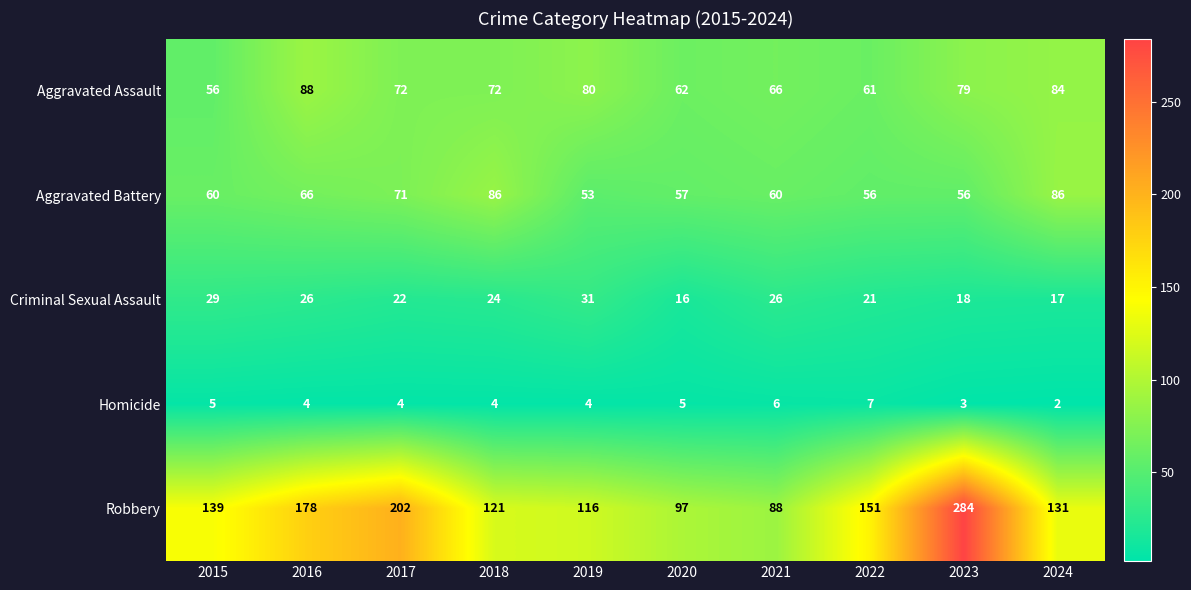

What is the difference between the Homicide values at 2024 and 2021?

4